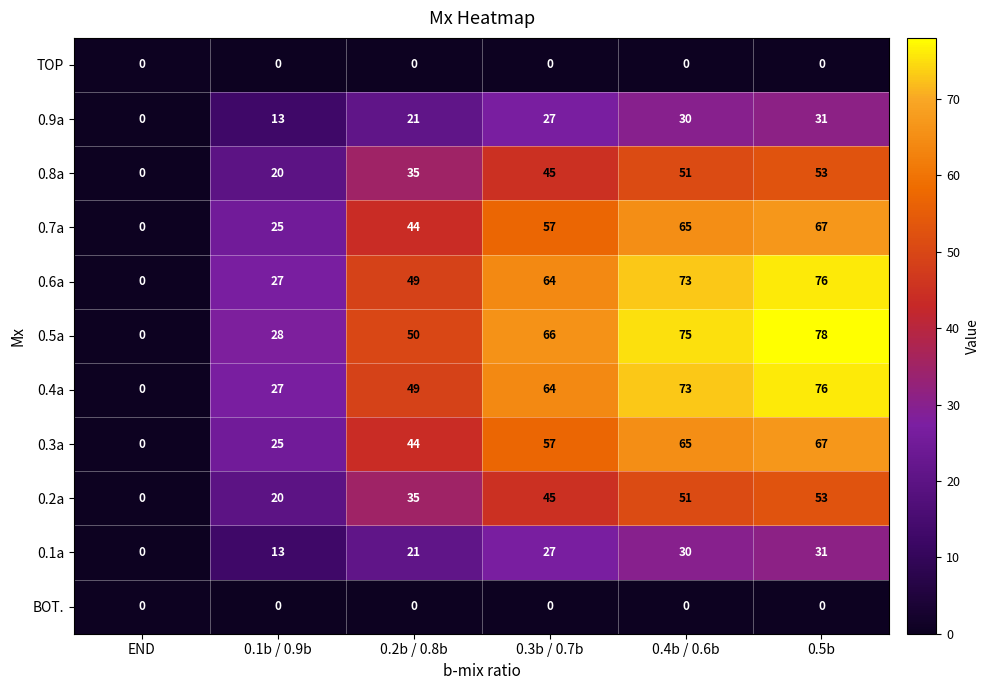

Which label corresponds to the largest value in the chart?

0.5b